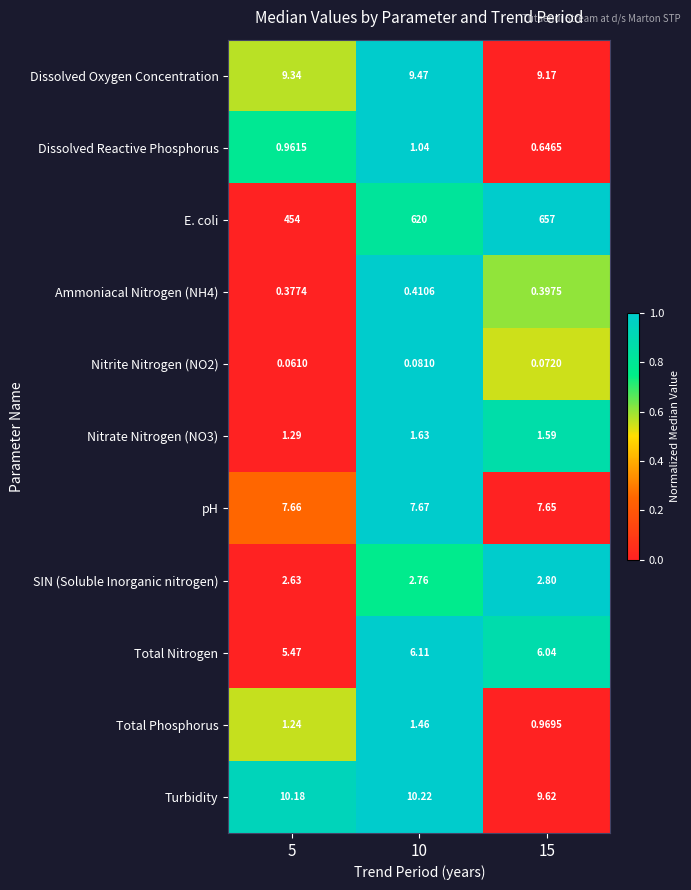

Between 10 and 15, which series saw the biggest shift?

E. coli